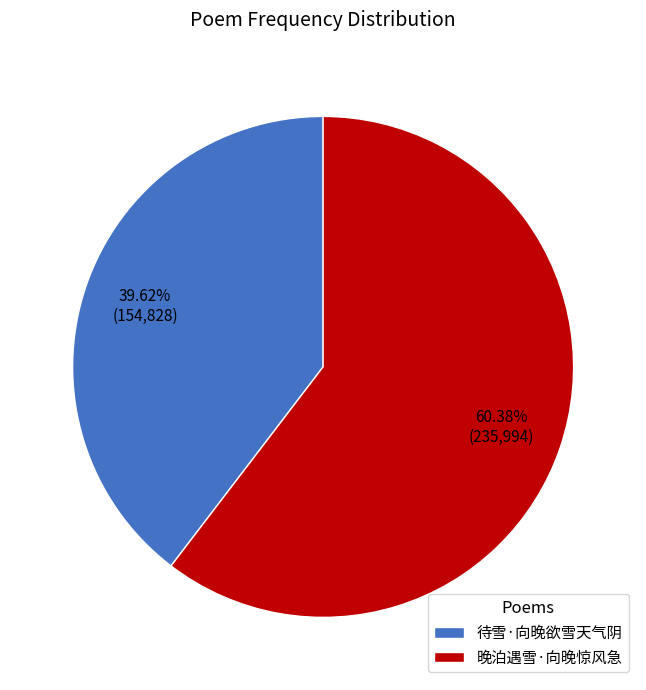

Between 待雪·向晚欲雪天气阴 and 晚泊遇雪·向晚惊风急, which is larger?

晚泊遇雪·向晚惊风急